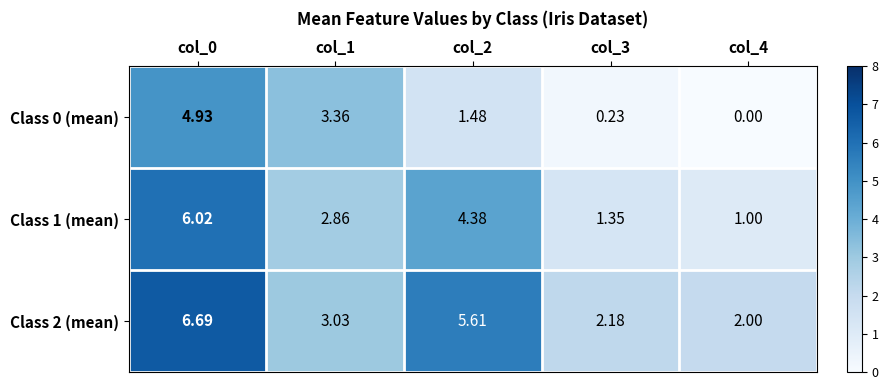

What is the maximum value shown in the chart?

6.7